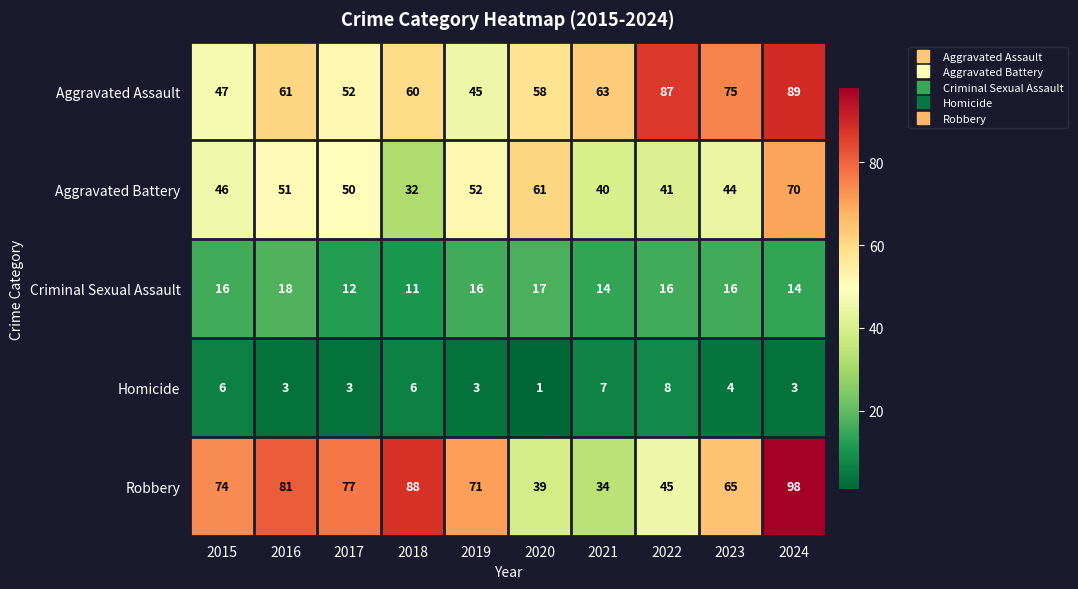

What is the greatest value displayed?

98